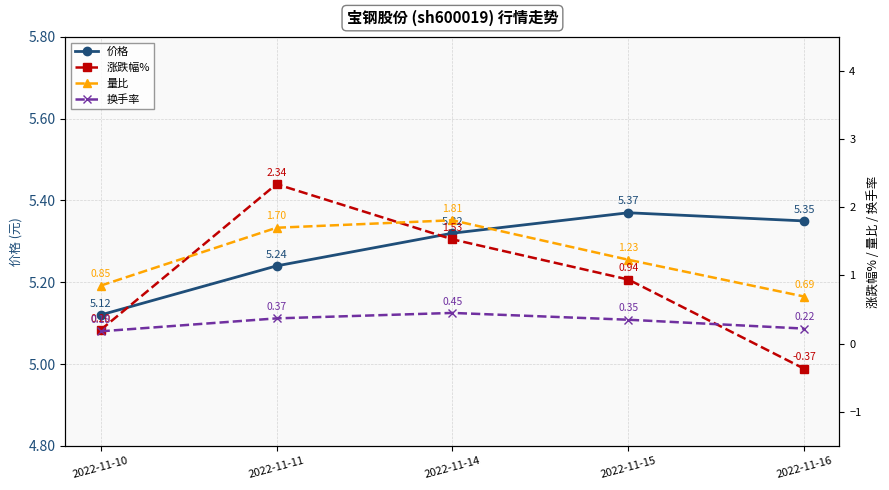

Reading left to right, extract all data points from this chart.

价格: 5.1	5.2	5.3	5.4	5.3
涨跌幅%: 0.2	2.3	1.5	0.9	-0.4
量比: 0.8	1.7	1.8	1.2	0.7
换手率: 0.2	0.4	0.5	0.3	0.2